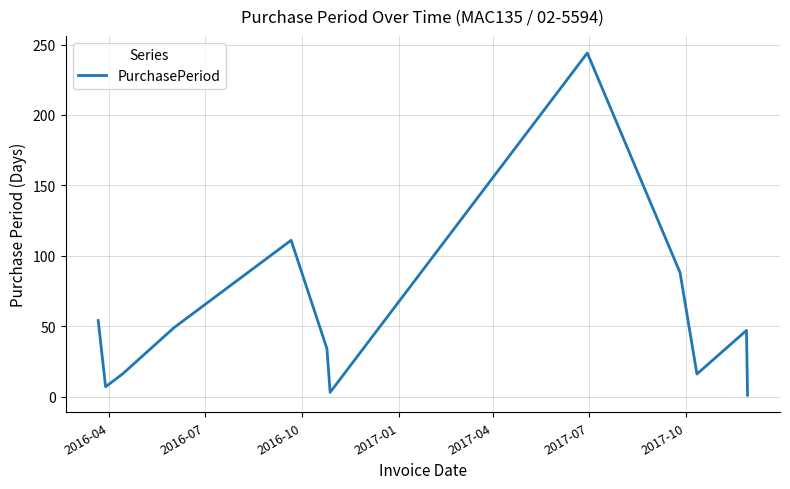

What is the average value?

56